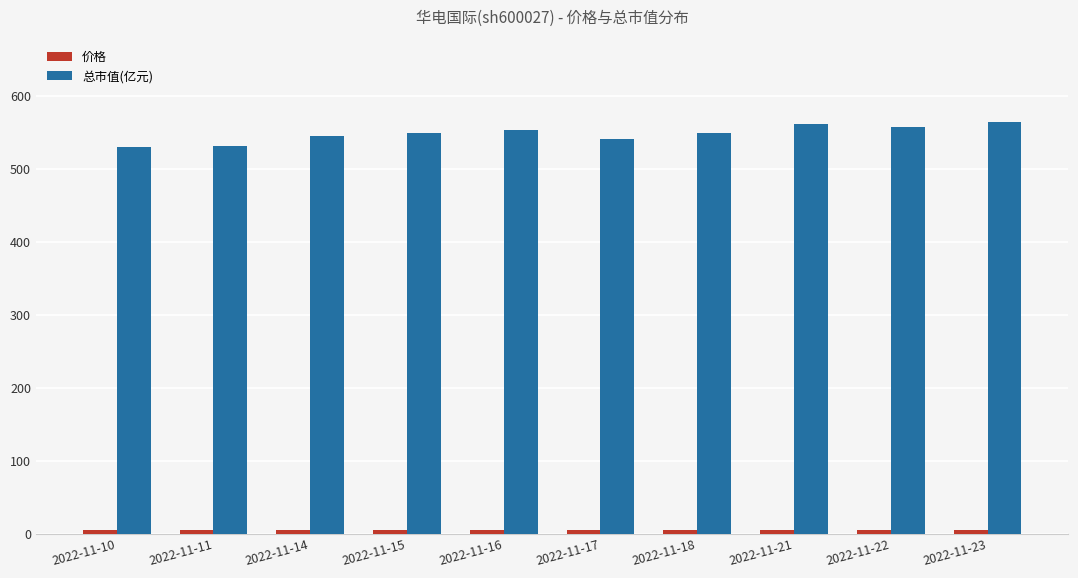

The value of 总市值(亿元) at 2022-11-14 is 115.7. True or false?

False